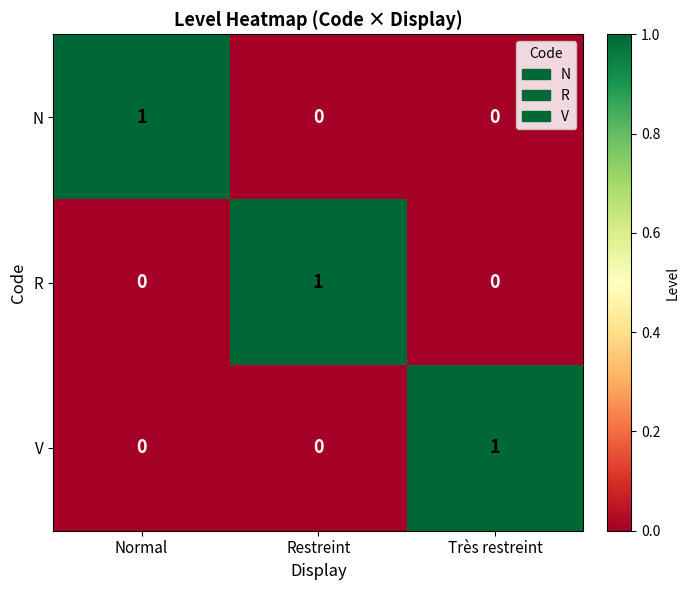

At which label does V reach its peak?

Très restreint